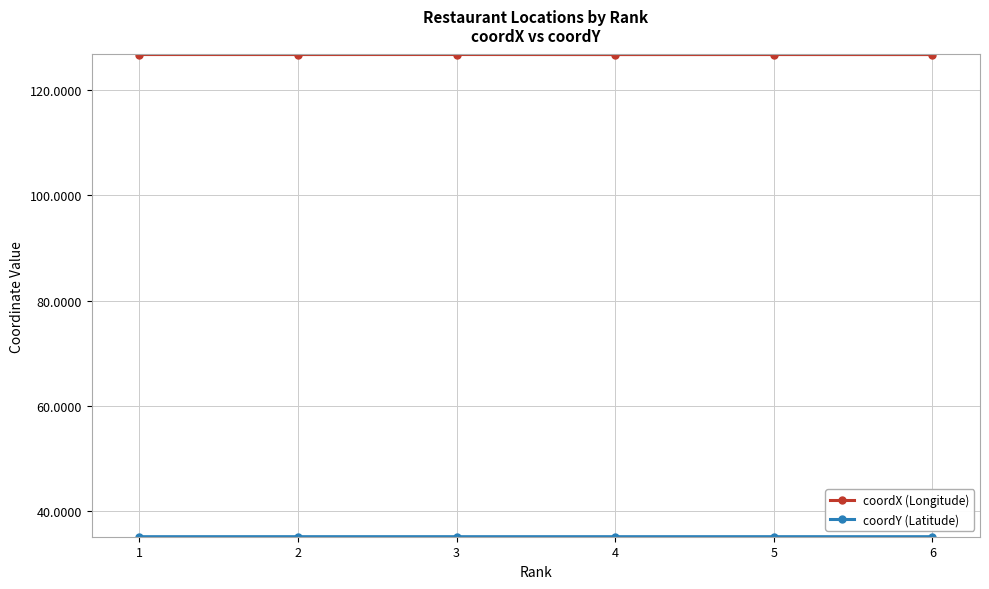

What is the greatest value displayed?

126.8